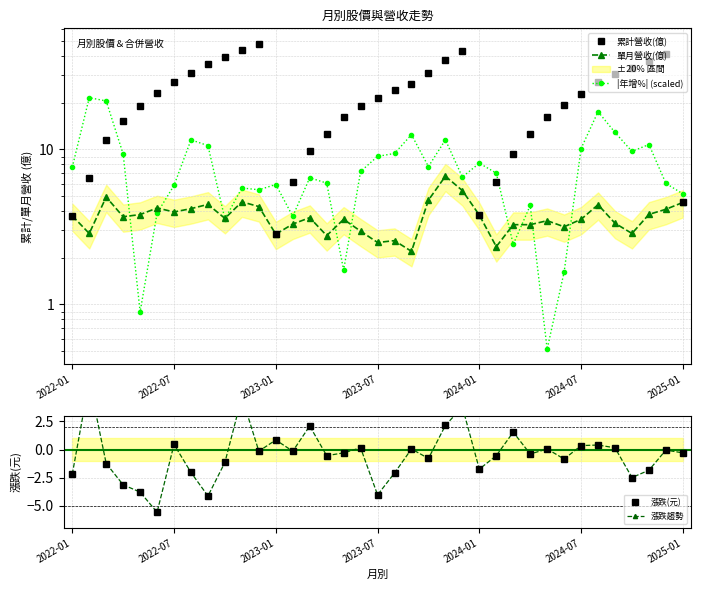

True or false: 漲跌(元) and 累計營收(億) intersect in this chart.

False